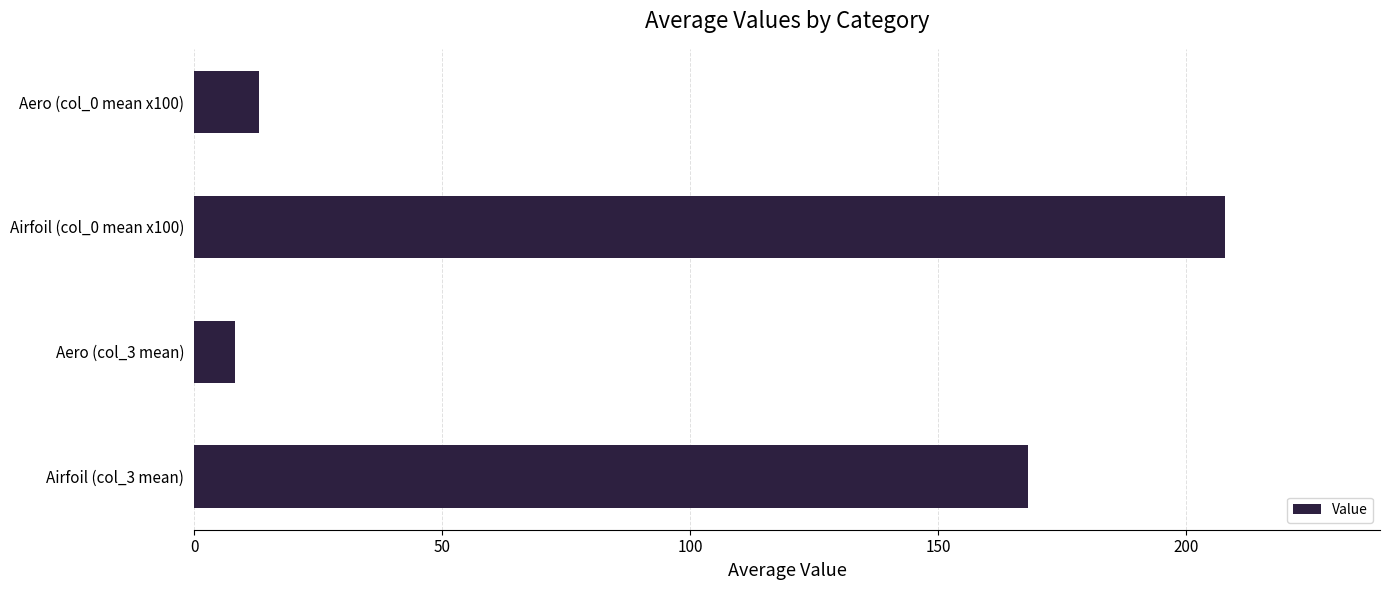

How many bars are there in total?

4